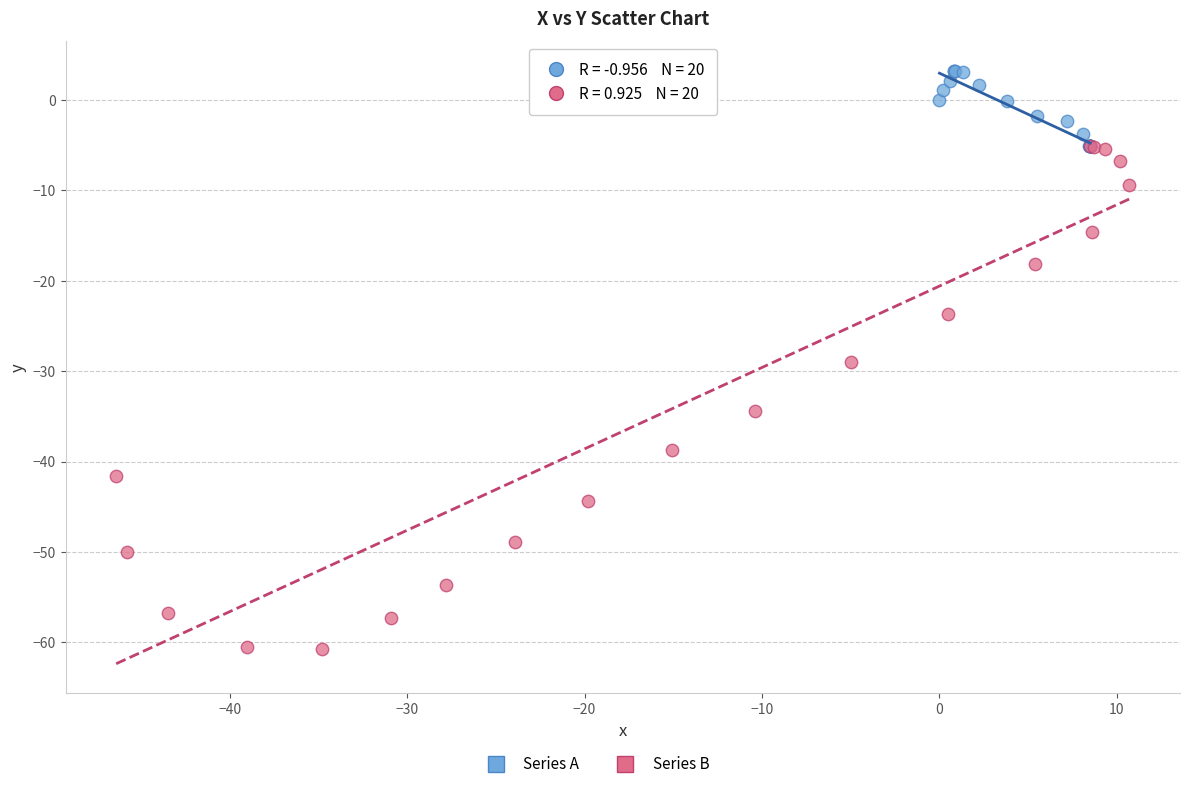

Which series contains the highest Y value?

Series A